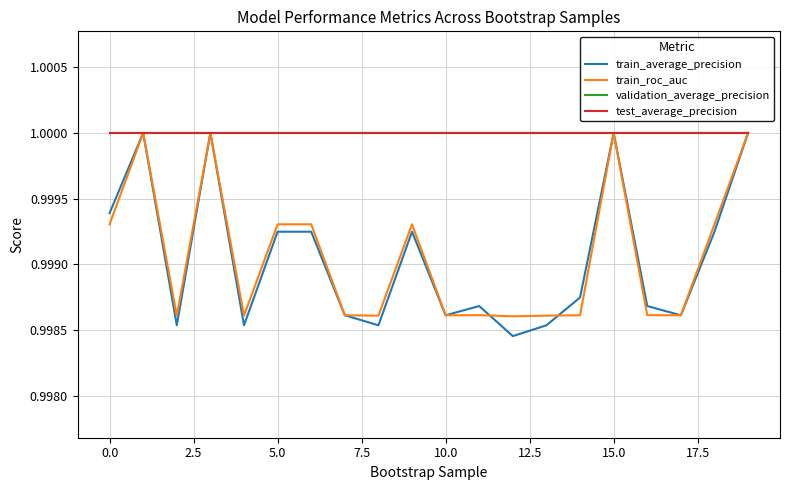

True or false: validation_average_precision has more than 0 points higher than both neighbors.

False